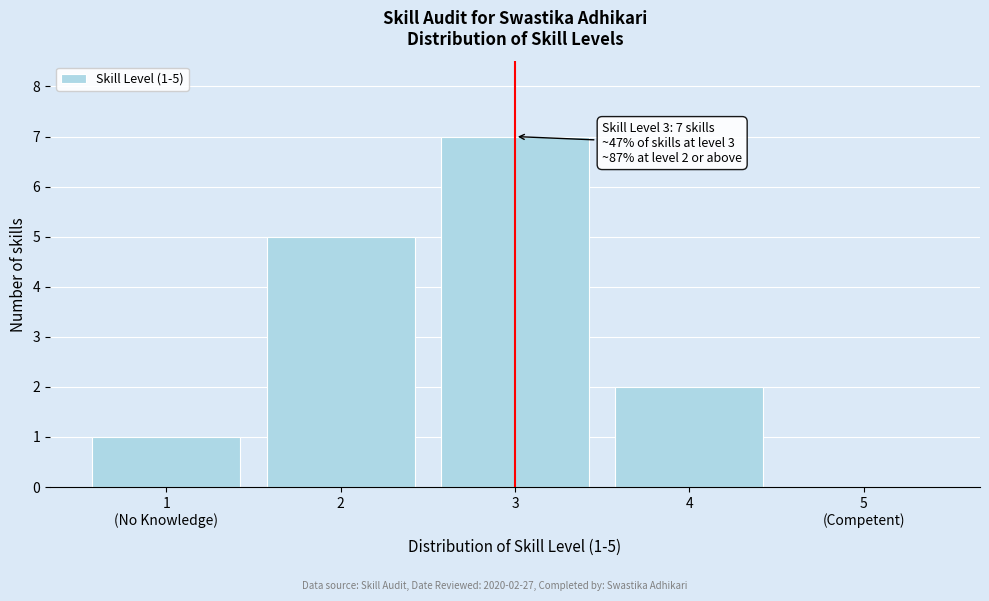

True or false: the data shows 3 at 2.

False